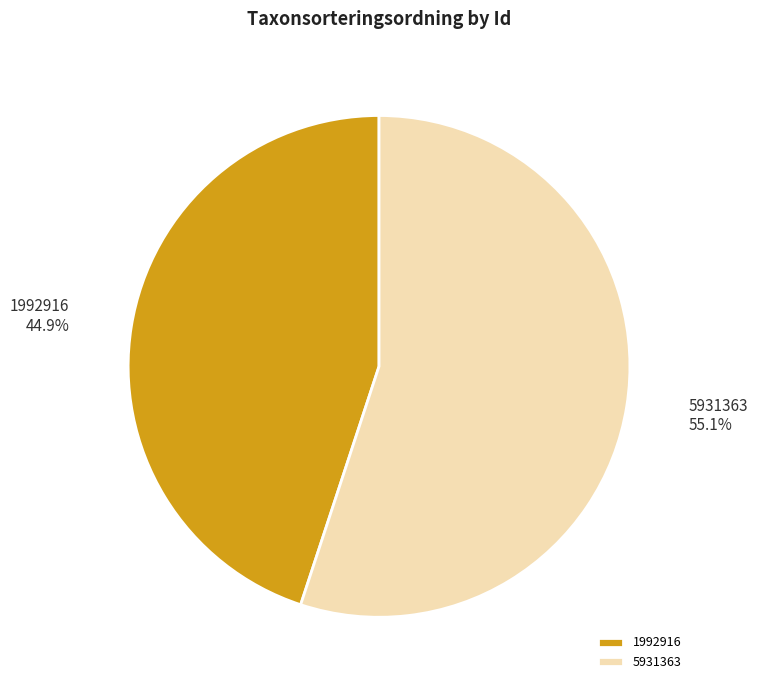

To the nearest percent, what is the difference between the 5931363 and 1992916 slice percentages?

10%